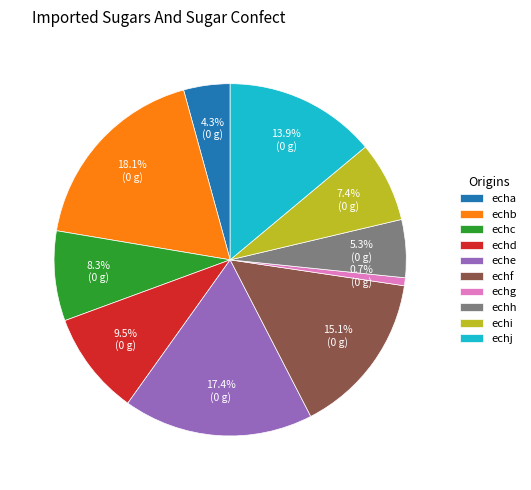

Which slice is the largest?

echb